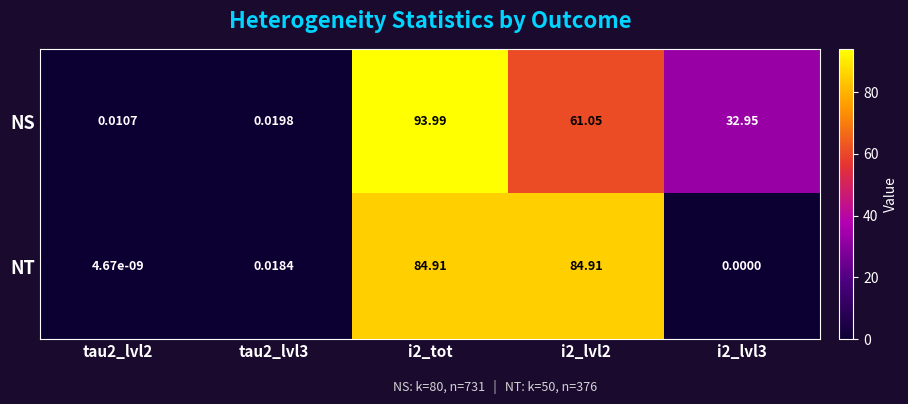

Rank the series by their maximum value, from lowest to highest.

NT, NS